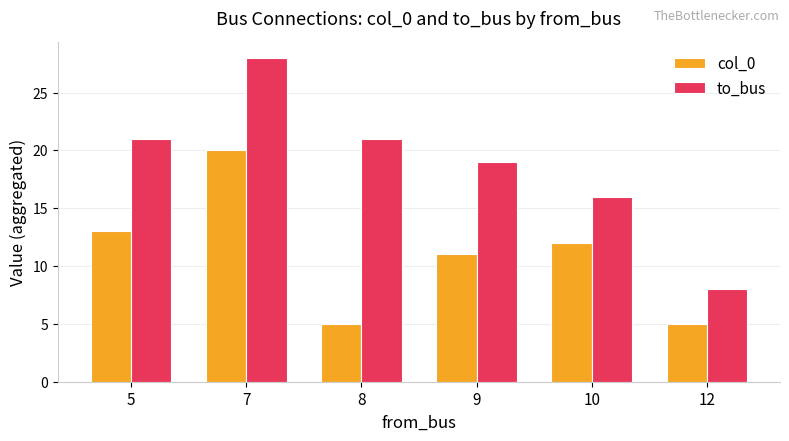

Does the chart contain any negative values?

No